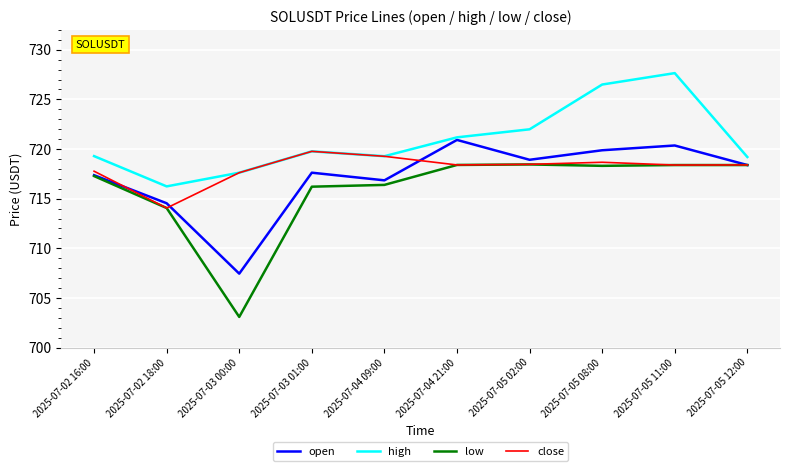

The value of open at 2025-07-05 11:00 is 720.4. True or false?

True